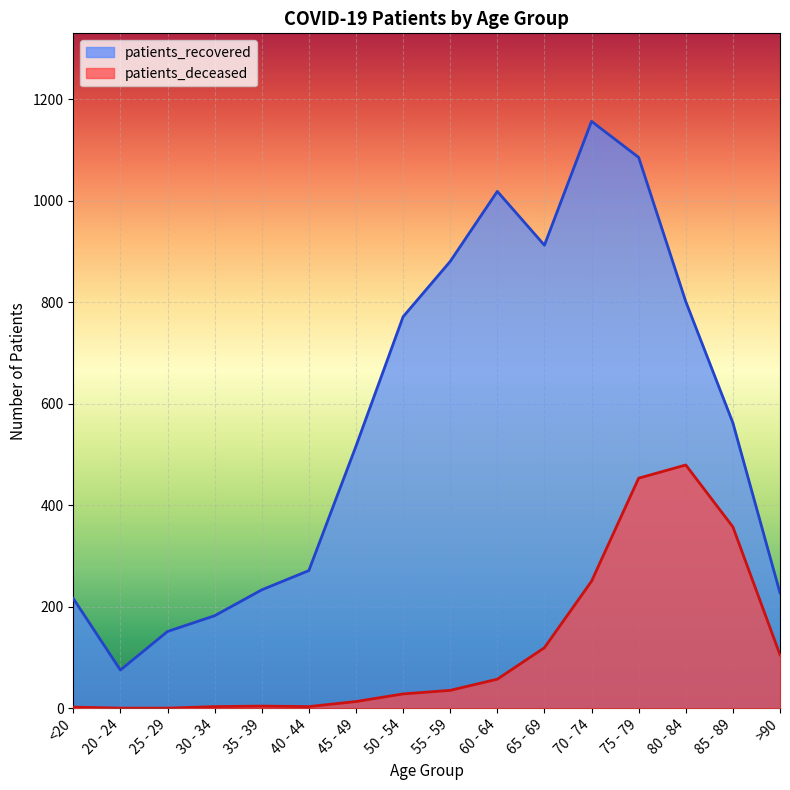

Rank the series at 20 - 24 from lowest to highest value.

patients_deceased, patients_recovered